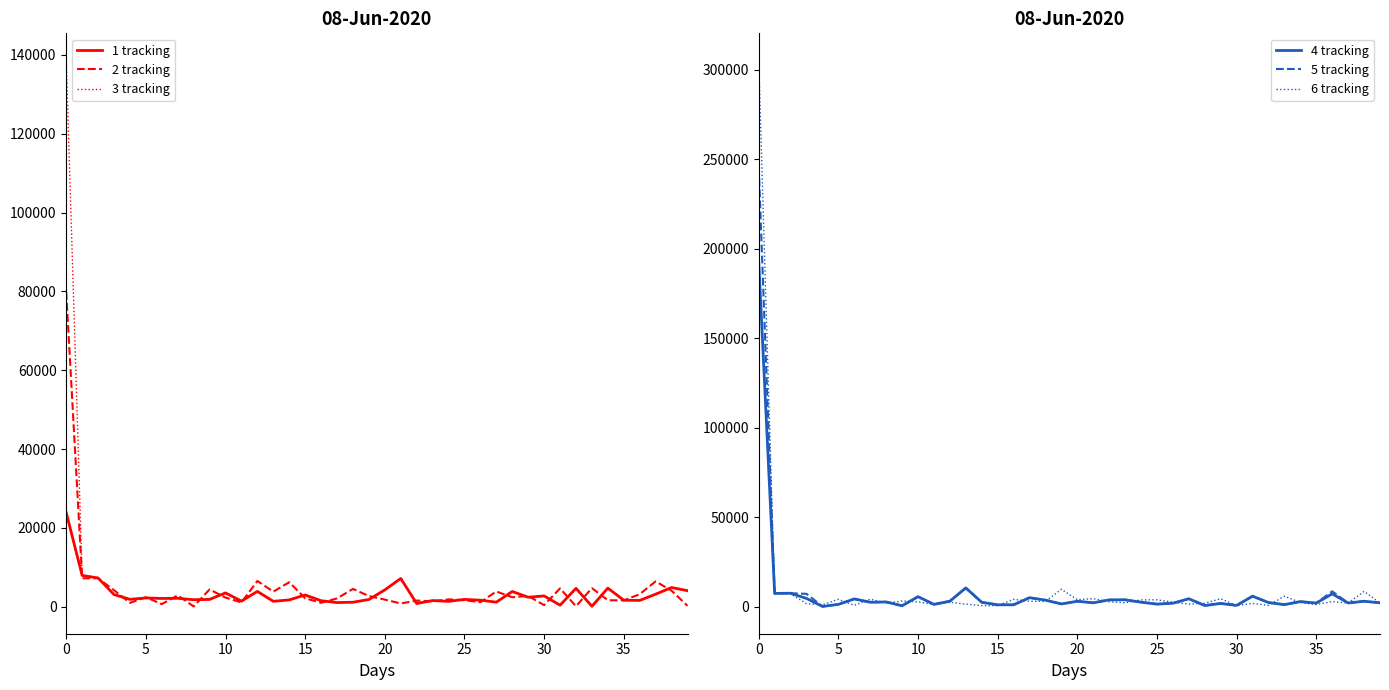

What is the label of the 20th point from the left?

19